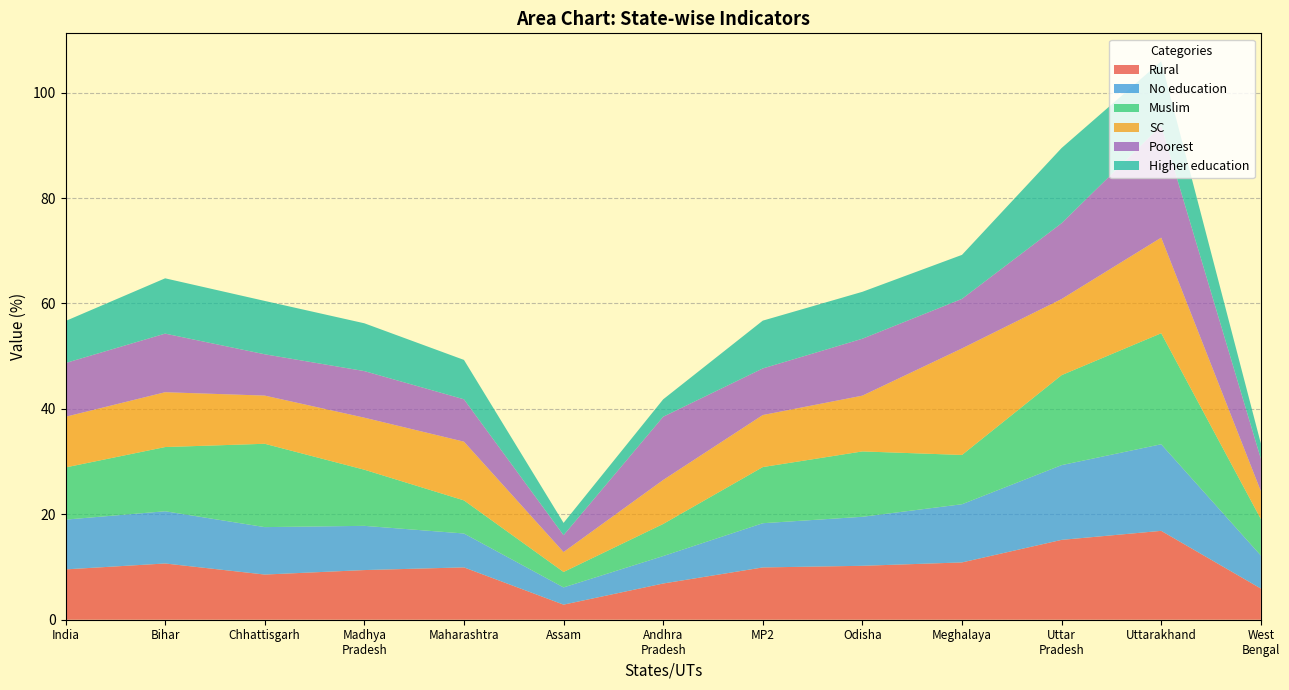

Reading left to right, list all the values displayed in this chart.

Rural: India=9.6	Bihar=10.7	Chhattisgarh=8.6	Madhya Pradesh=9.4	Maharashtra=9.9	Assam=2.9	Andhra Pradesh=6.9	Madhya Pradesh=9.9	Odisha=10.2	Meghalaya=10.9	Uttar Pradesh=15.2	Uttarakhand=16.9	West Bengal=5.9
No education: India=9.4	Bihar=9.9	Chhattisgarh=9.0	Madhya Pradesh=8.4	Maharashtra=6.4	Assam=3.3	Andhra Pradesh=5.2	Madhya Pradesh=8.4	Odisha=9.3	Meghalaya=11.0	Uttar Pradesh=14.2	Uttarakhand=16.4	West Bengal=6.3
Muslim: India=9.9	Bihar=12.2	Chhattisgarh=15.8	Madhya Pradesh=10.7	Maharashtra=6.3	Assam=2.9	Andhra Pradesh=6.1	Madhya Pradesh=10.7	Odisha=12.4	Meghalaya=9.3	Uttar Pradesh=17.1	Uttarakhand=21.1	West Bengal=6.9
SC: India=9.6	Bihar=10.4	Chhattisgarh=9.1	Madhya Pradesh=9.9	Maharashtra=11.1	Assam=3.8	Andhra Pradesh=8.3	Madhya Pradesh=9.9	Odisha=10.6	Meghalaya=20.2	Uttar Pradesh=14.4	Uttarakhand=18.1	West Bengal=5.3
Poorest: India=10.2	Bihar=11.1	Chhattisgarh=7.8	Madhya Pradesh=8.8	Maharashtra=8.0	Assam=3.2	Andhra Pradesh=12.0	Madhya Pradesh=8.8	Odisha=10.8	Meghalaya=9.4	Uttar Pradesh=14.4	Uttarakhand=21.2	West Bengal=6.2
Higher education: India=8.0	Bihar=10.5	Chhattisgarh=10.1	Madhya Pradesh=9.1	Maharashtra=7.5	Assam=2.3	Andhra Pradesh=3.3	Madhya Pradesh=9.1	Odisha=8.9	Meghalaya=8.3	Uttar Pradesh=14.3	Uttarakhand=12.2	West Bengal=2.9